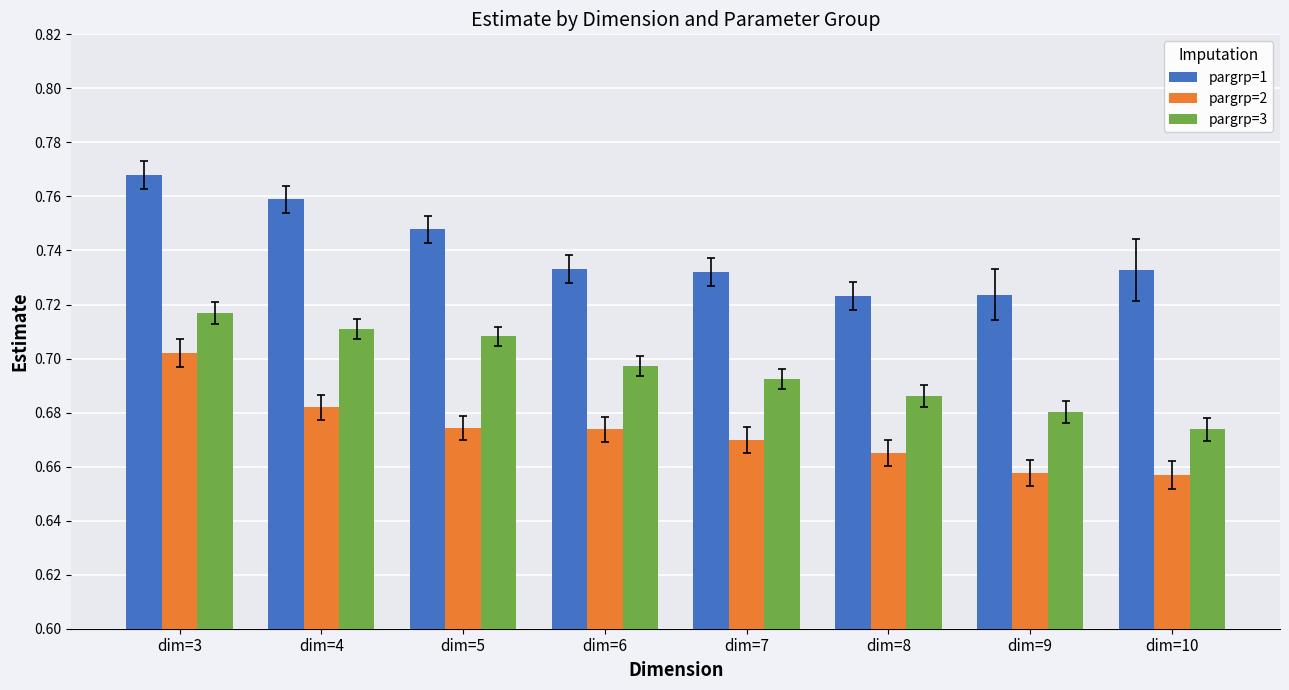

At which category is the sum across all series the highest?

dim=3